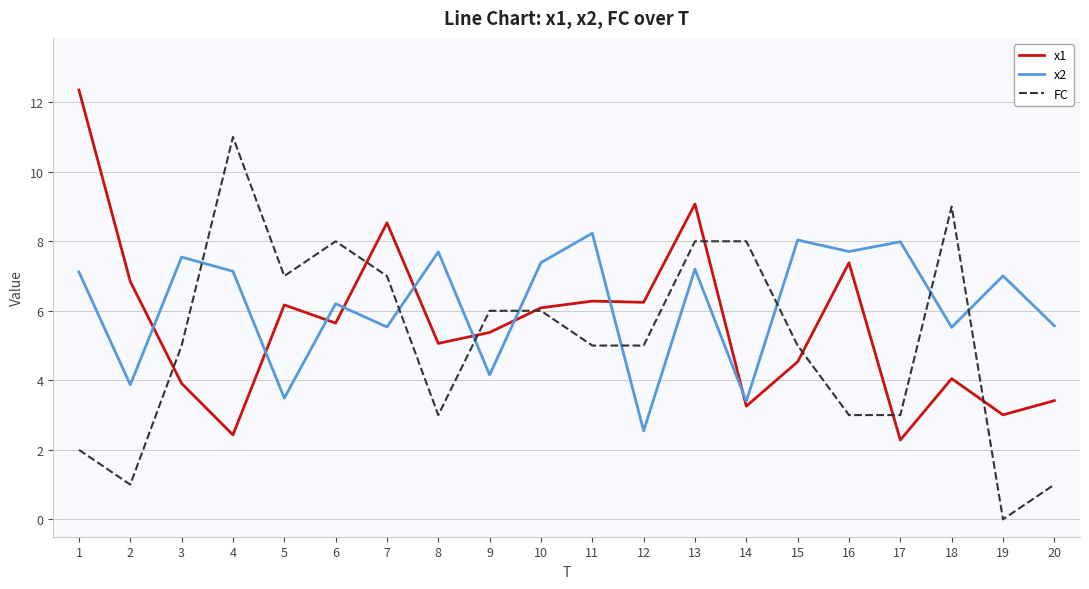

After their last crossing, which series has the higher values: FC or x2?

x2